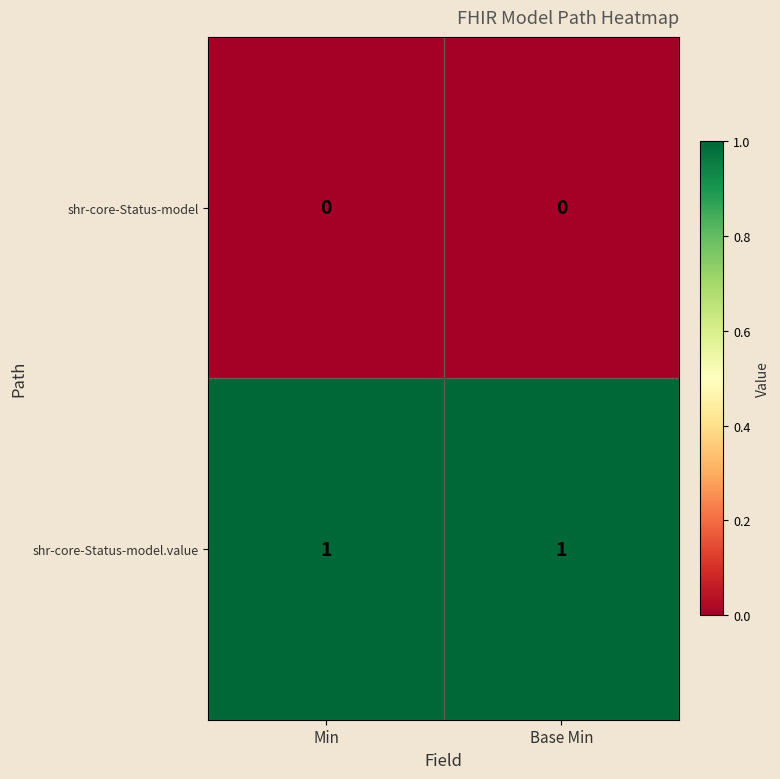

At Base Min, list the series in order from smallest to largest.

shr-core-Status-model, shr-core-Status-model.value